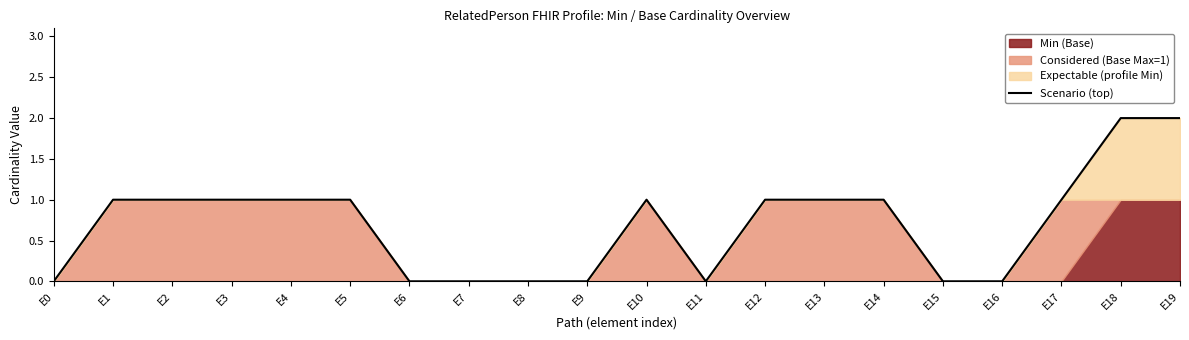

Does the chart have visible grid lines?

No